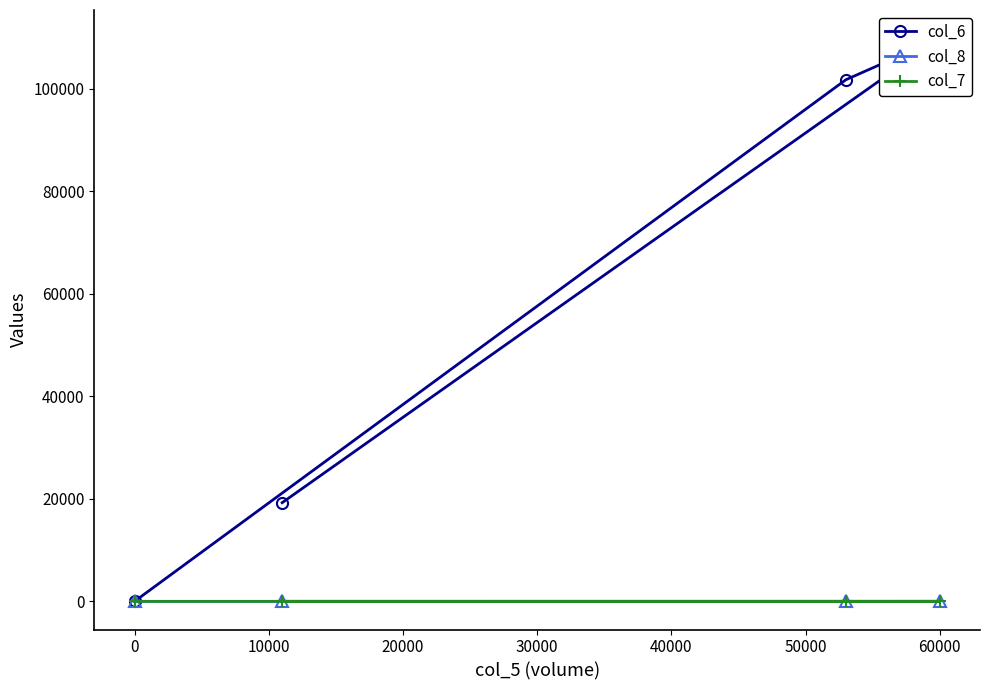

How many values in col_7 are below zero?

2